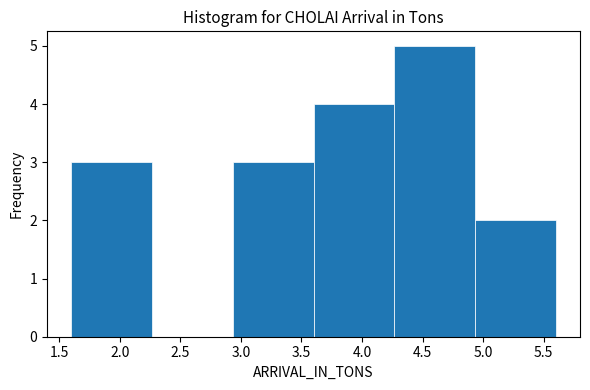

Over which range of the x-axis is the bar tallest?

4.25 to 4.95